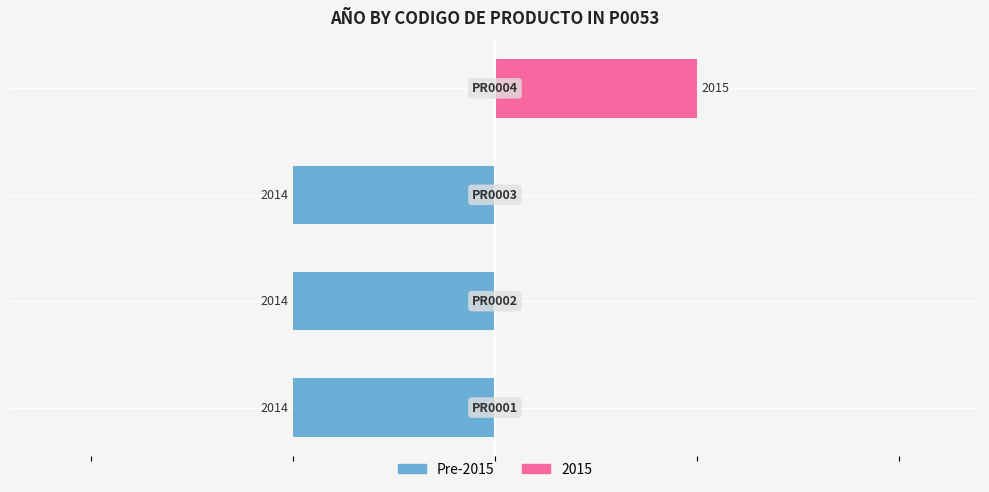

Are the bars grouped side by side (vs. stacked)?

No